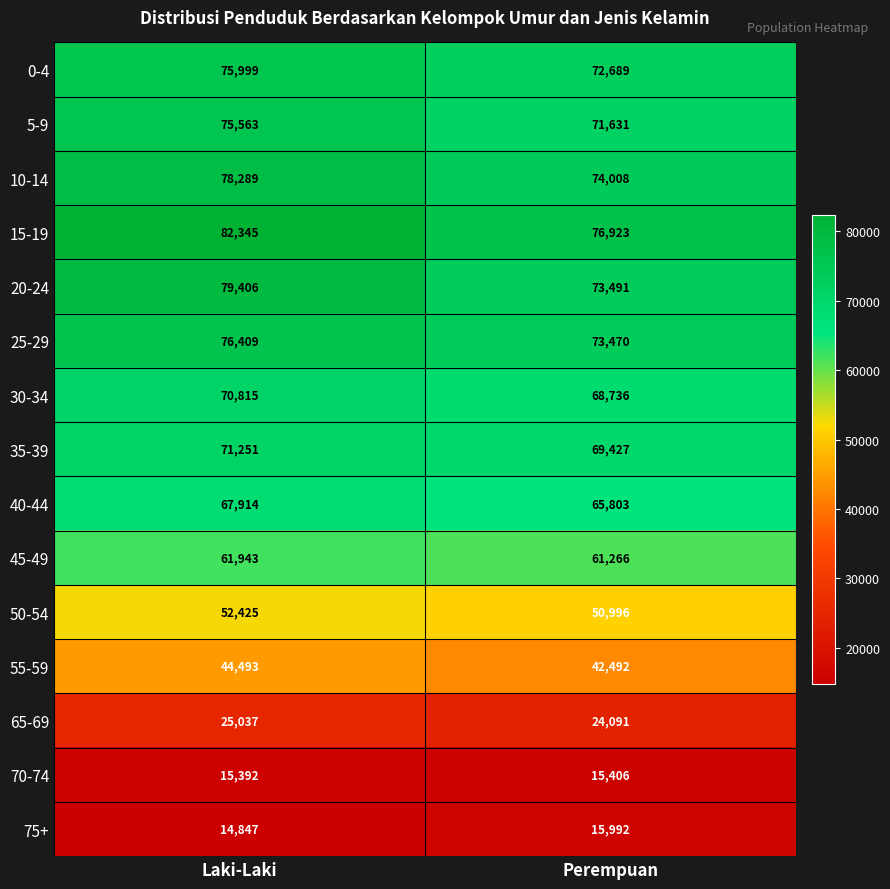

Reading right to left, extract all data points from this chart.

0-4: Perempuan=72689	Laki-Laki=75999
5-9: Perempuan=71631	Laki-Laki=75563
10-14: Perempuan=74008	Laki-Laki=78289
15-19: Perempuan=76923	Laki-Laki=82345
20-24: Perempuan=73491	Laki-Laki=79406
25-29: Perempuan=73470	Laki-Laki=76409
30-34: Perempuan=68736	Laki-Laki=70815
35-39: Perempuan=69427	Laki-Laki=71251
40-44: Perempuan=65803	Laki-Laki=67914
45-49: Perempuan=61266	Laki-Laki=61943
50-54: Perempuan=50996	Laki-Laki=52425
55-59: Perempuan=42492	Laki-Laki=44493
65-69: Perempuan=24091	Laki-Laki=25037
70-74: Perempuan=15406	Laki-Laki=15392
75+: Perempuan=15992	Laki-Laki=14847